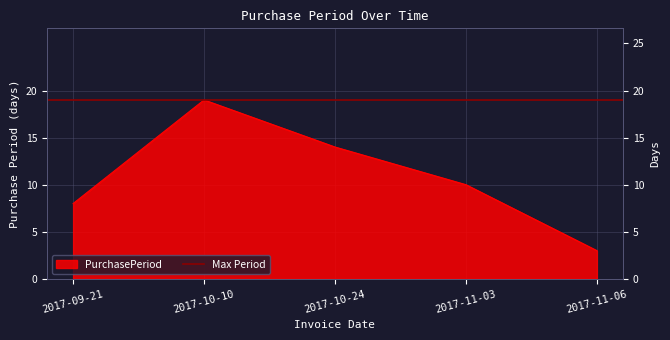

How many interior local peaks (higher than both neighbors) does the data have?

1